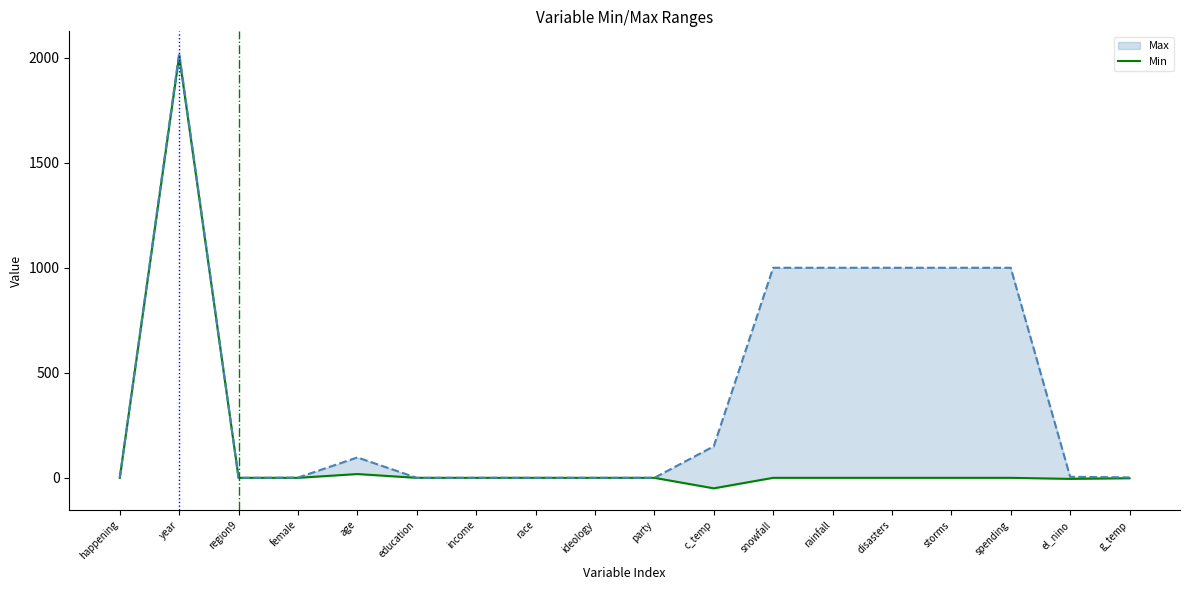

What is the greatest value displayed?

2009